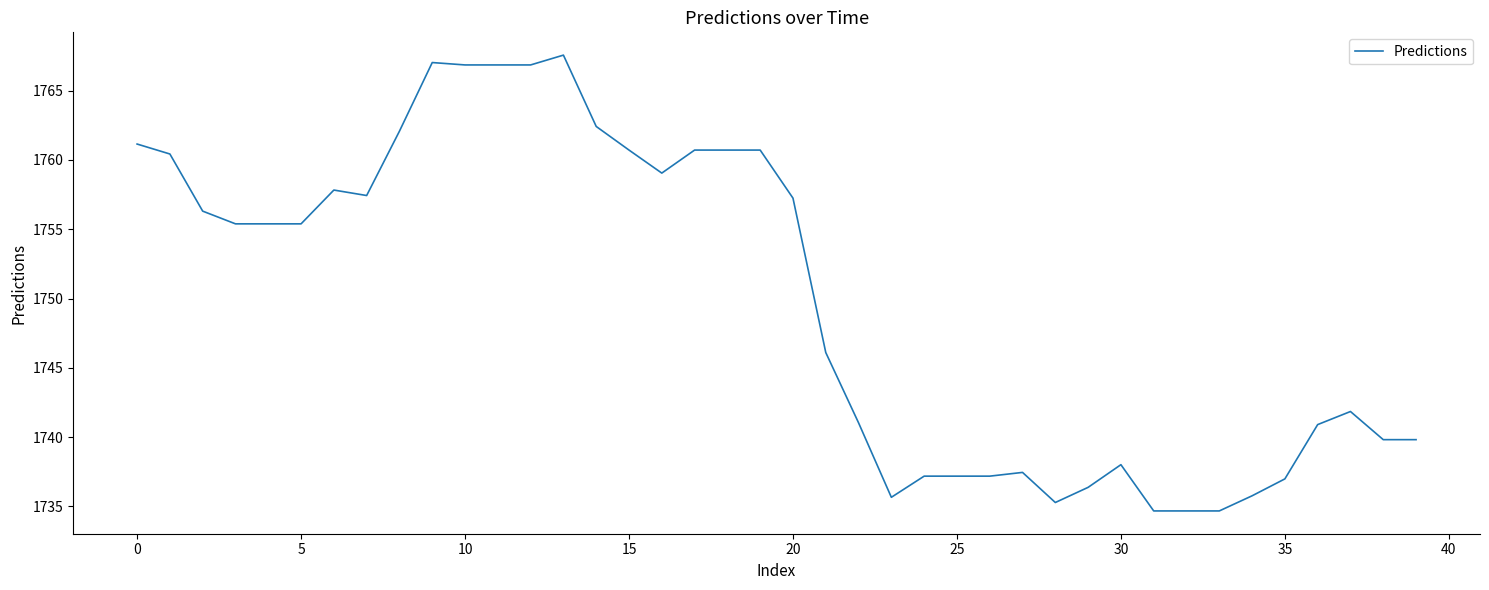

What is the minimum value shown in the chart?

1734.7